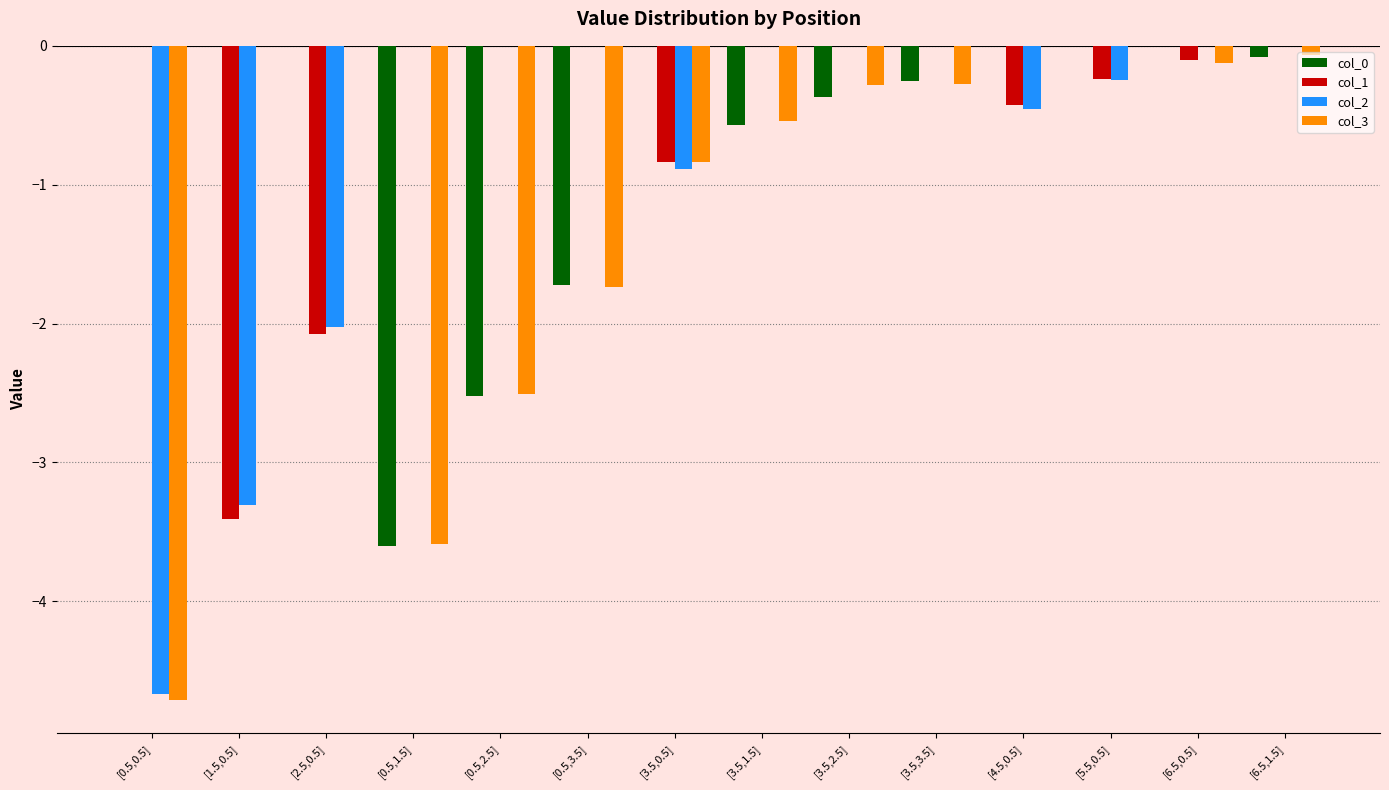

What is the spread (max minus min) of values at [0.5,0.5]?

4.7